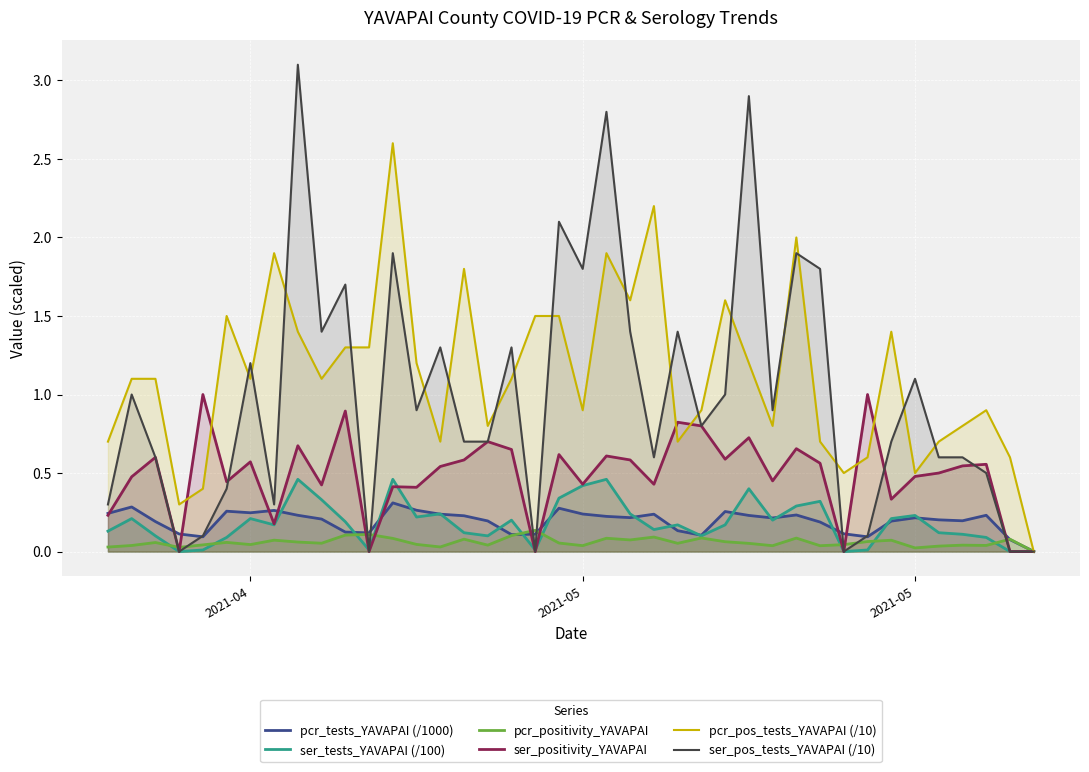

Does the chart display data point markers on the line(s)?

No